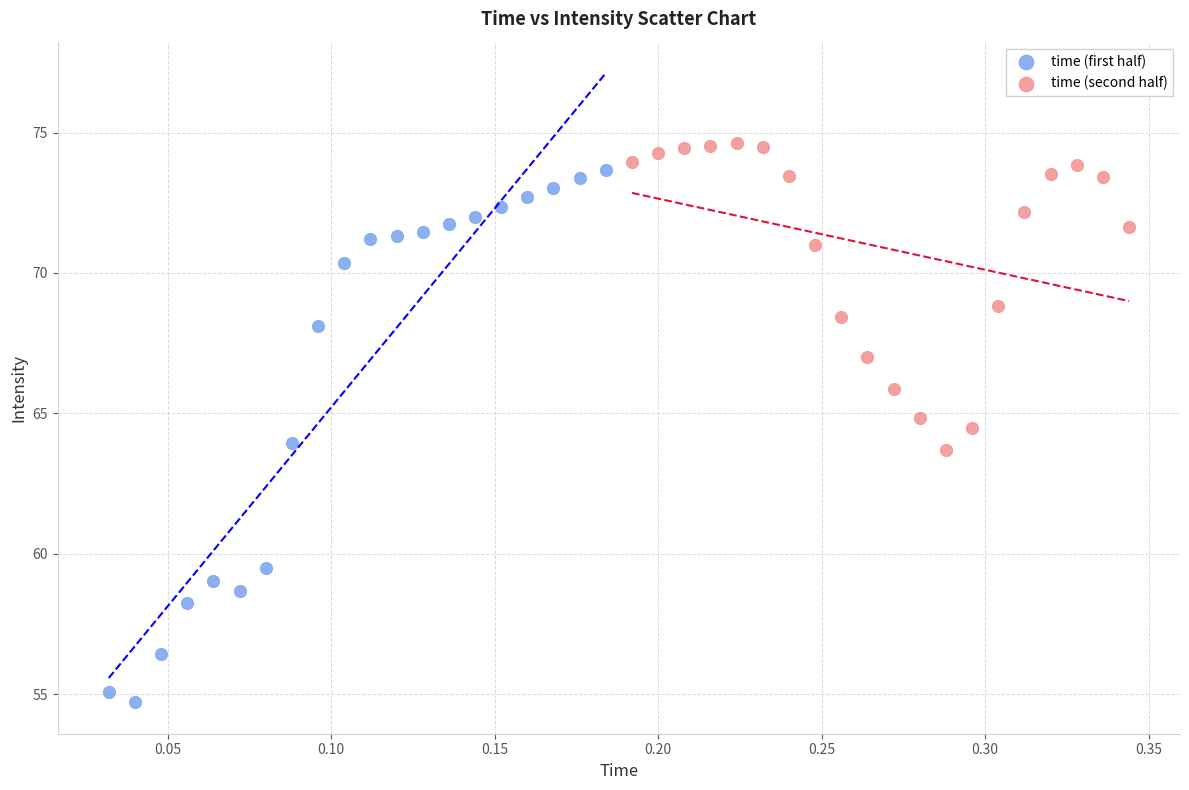

Which series reaches the maximum Y coordinate?

time (second half)